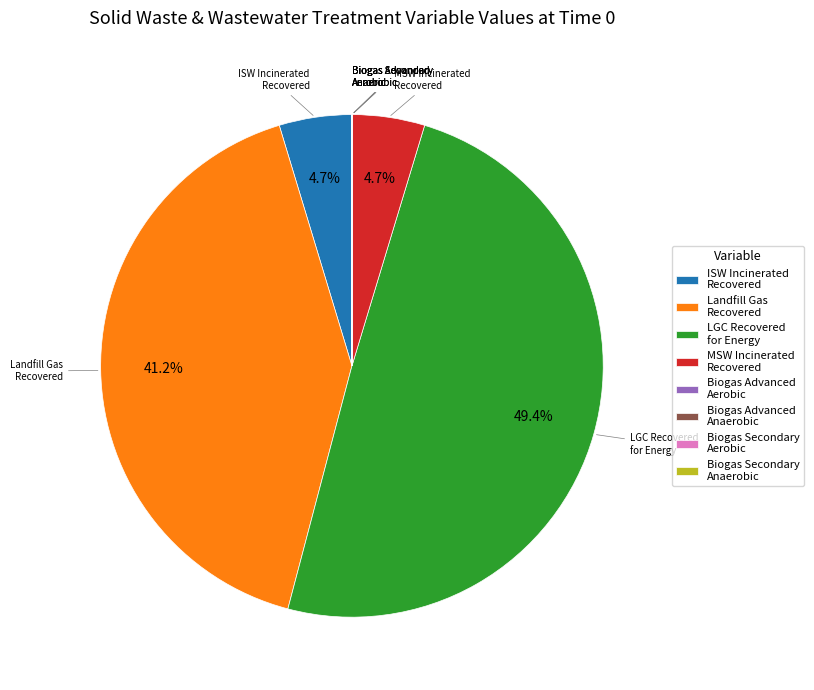

Which slice is the largest?

LGC Recovered for Energy